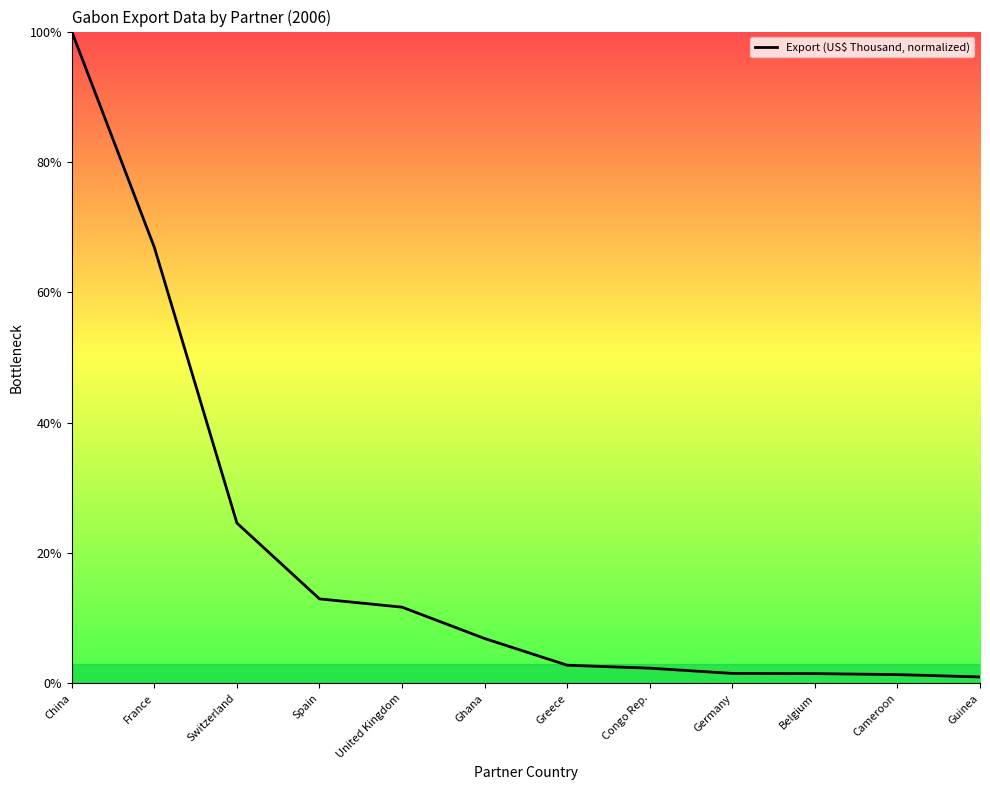

What is the difference between the maximum and minimum values?

99.0